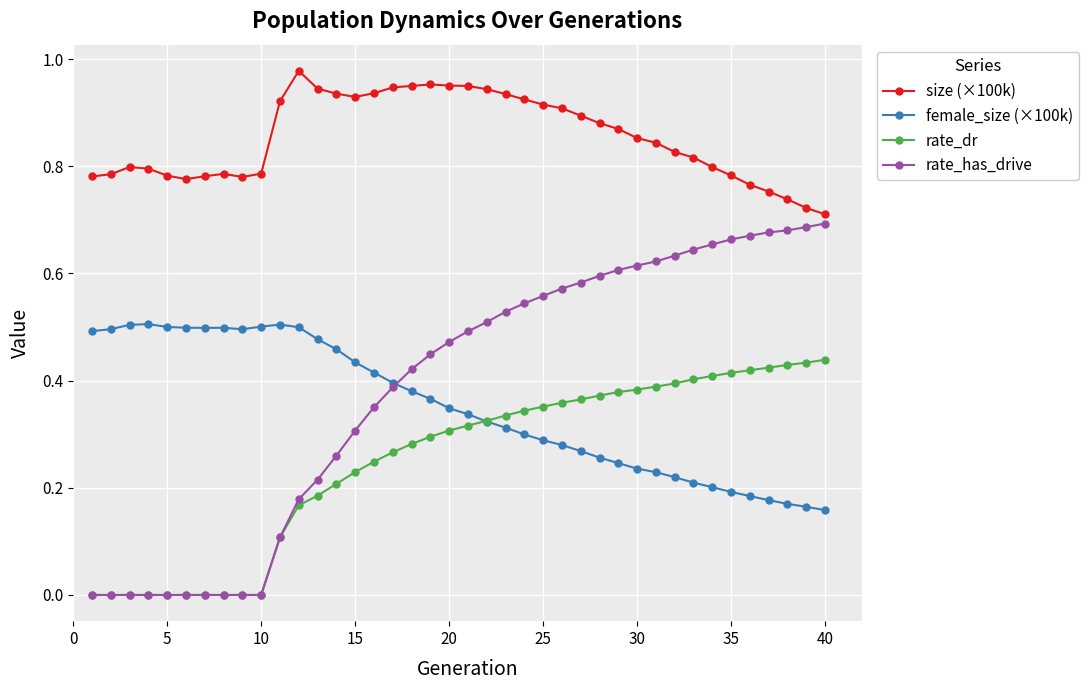

What are all the series names shown in the legend?

size (×100k), female_size (×100k), rate_dr, rate_has_drive